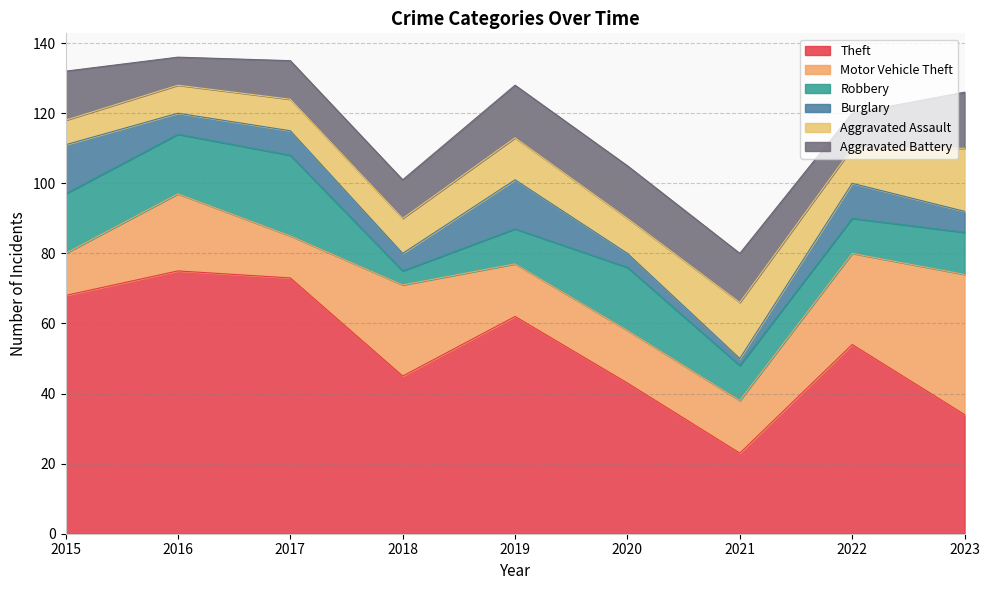

What is the value of the Motor Vehicle Theft point at the 4th from the left?

26